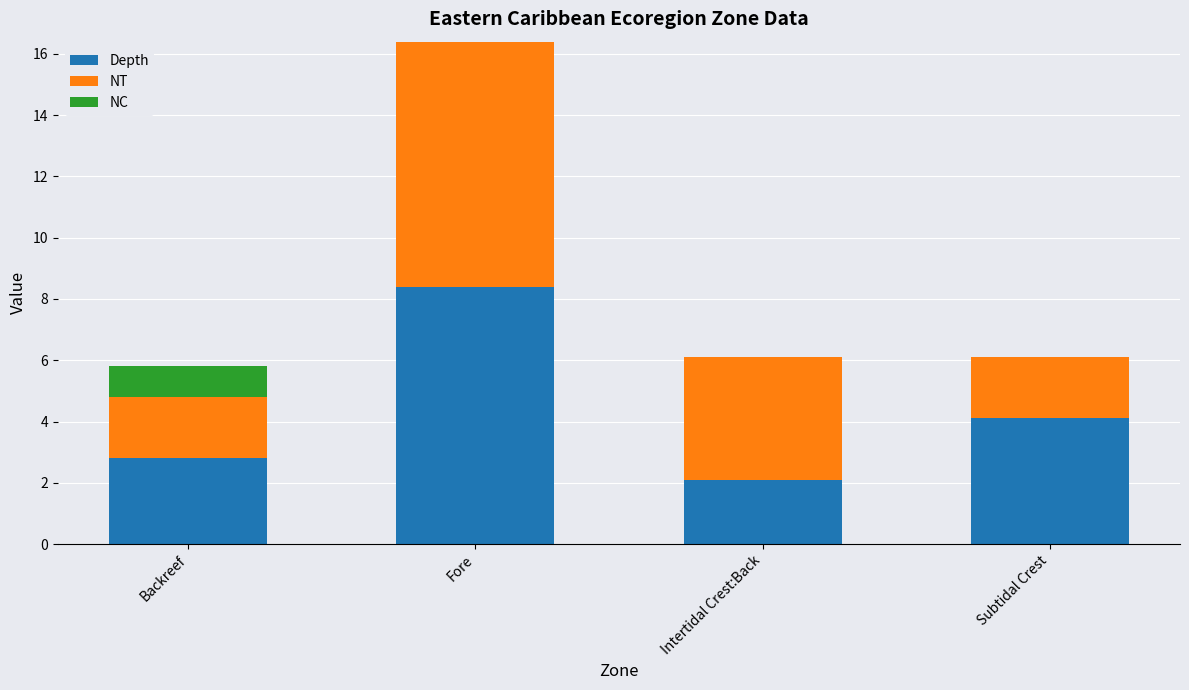

Count the number of data series in this chart.

3